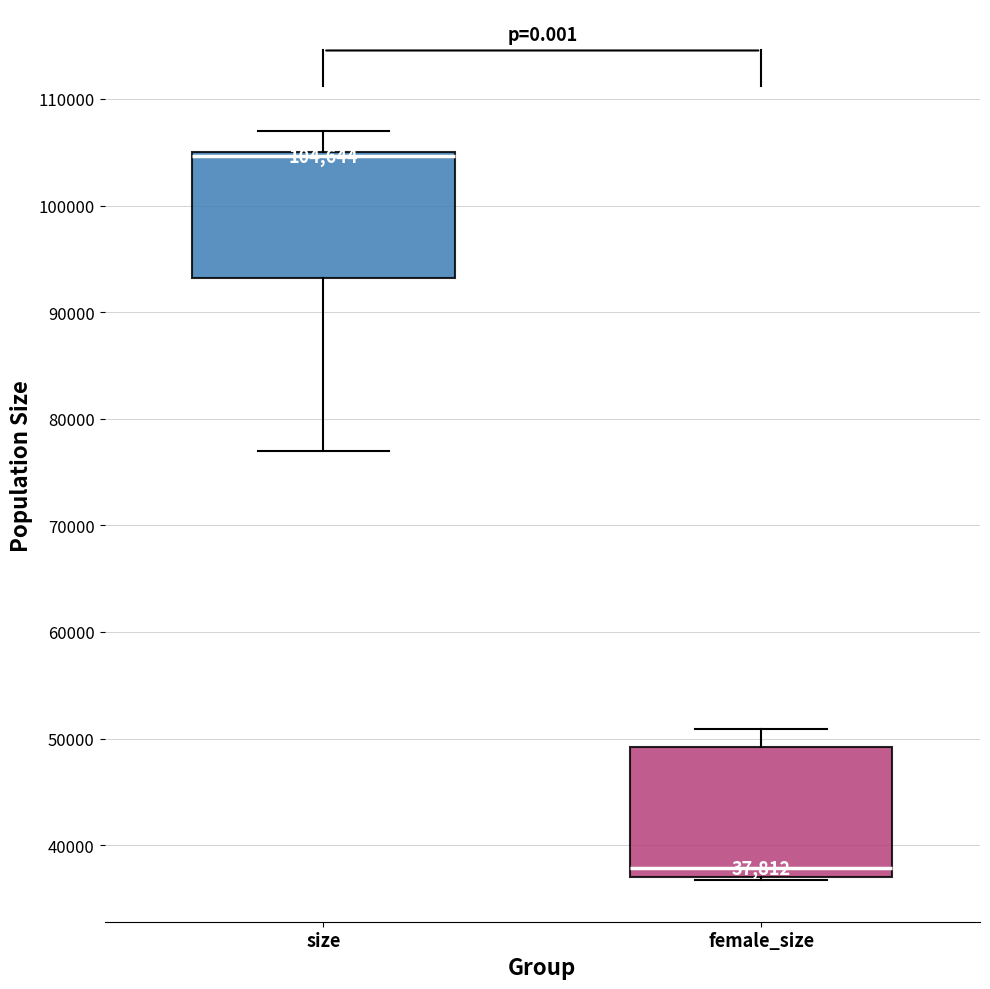

Which box has the highest median line?

size